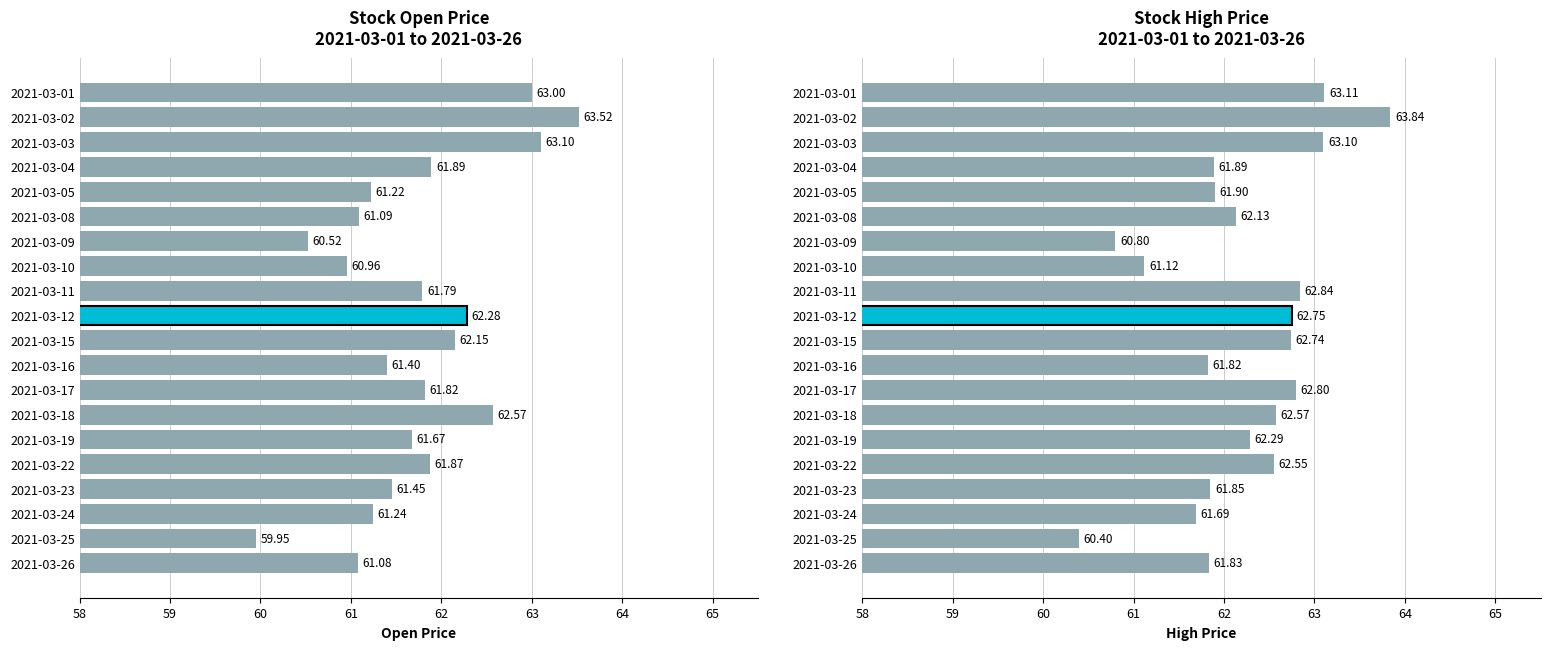

How many categories are shown in the chart?

20